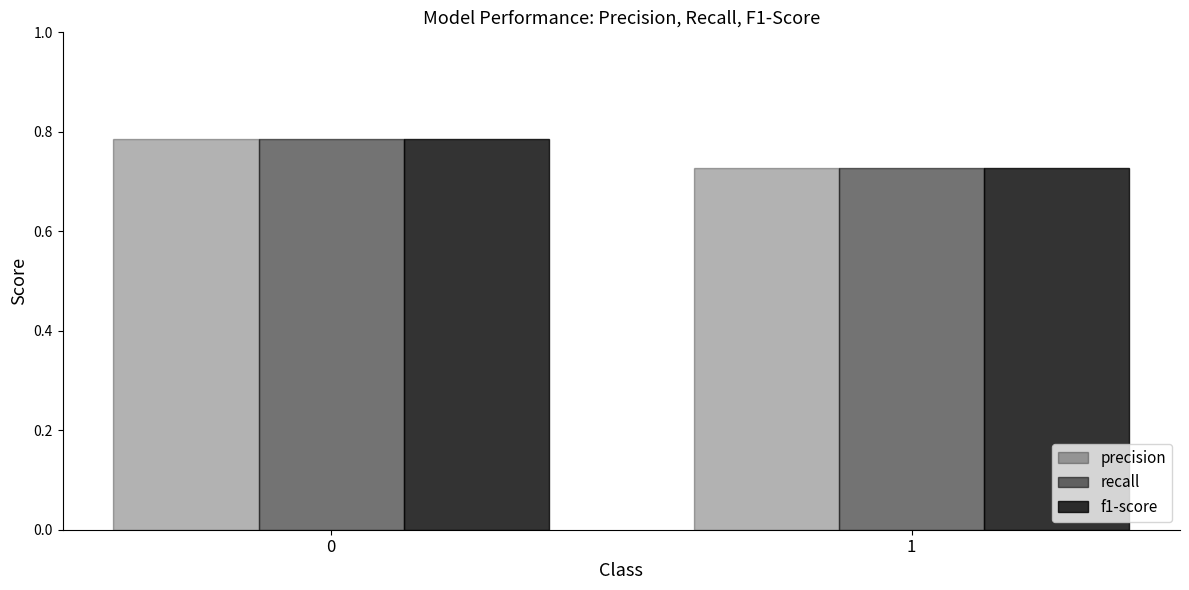

Does the chart contain any negative values?

No